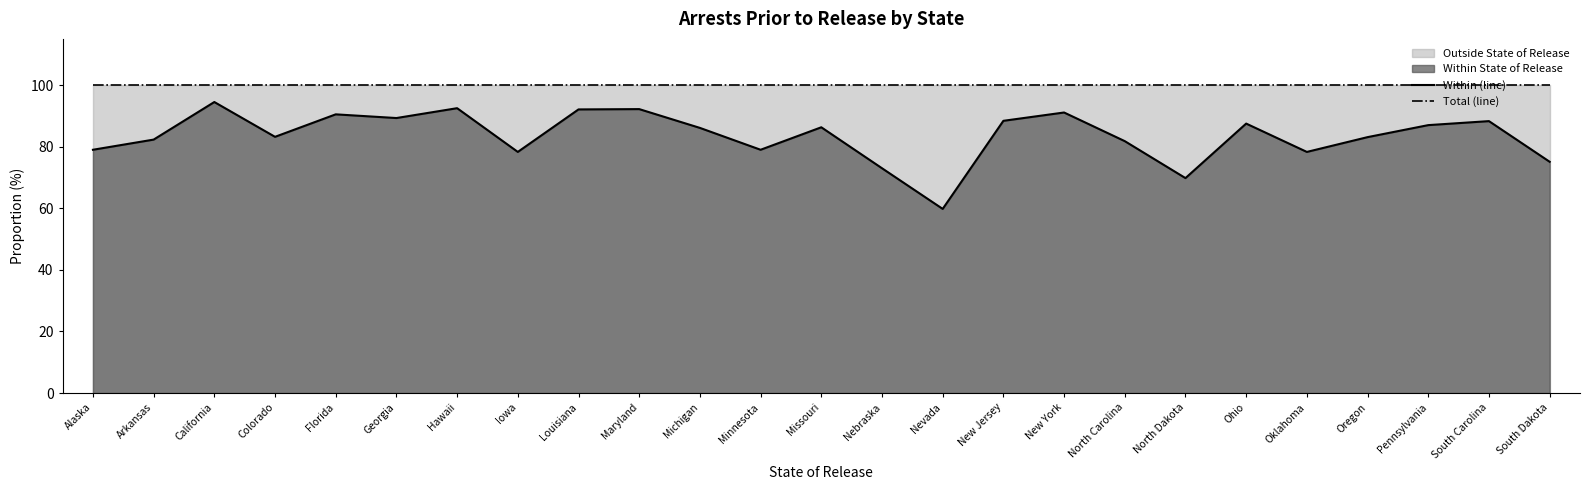

How many lines are shown in the chart?

2